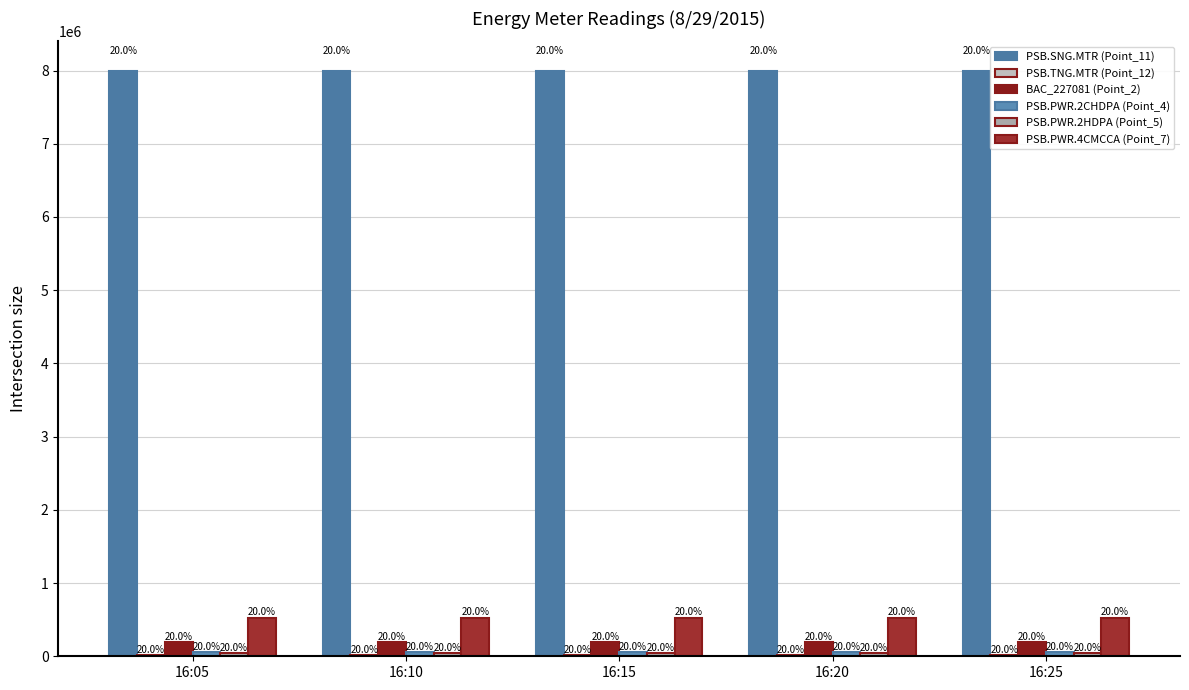

Where is PSB.PWR.4CMCCA (Point_7) nearest to the value 526362?

16:10